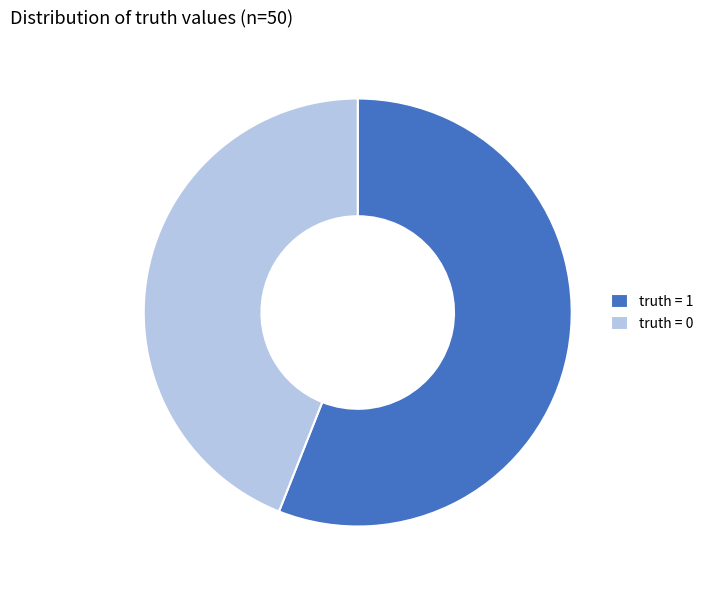

What is the majority slice?

truth = 1